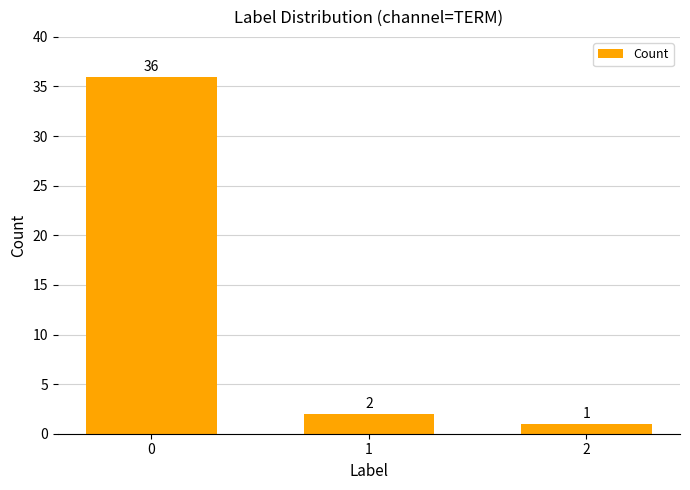

The value at 0 is 16. True or false?

False